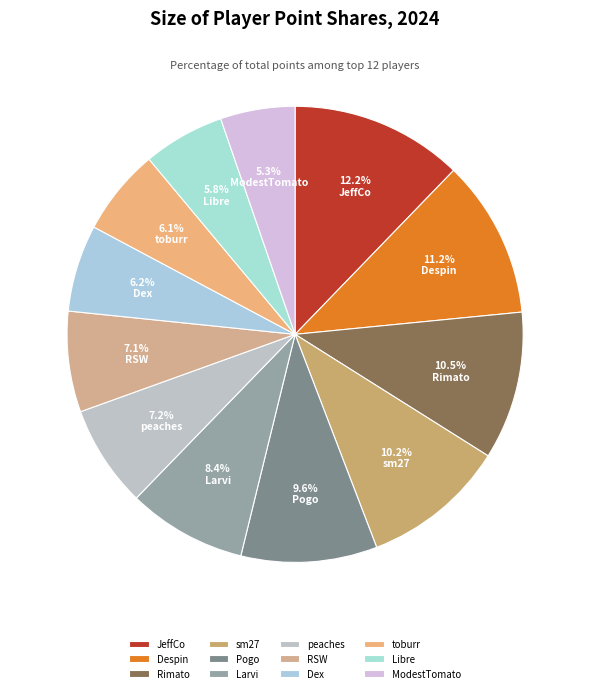

Rank the categories by value from lowest to highest.

ModestTomato, Libre, toburr, Dex, RSW, peaches, Larvi, Pogo, sm27, Rimato, Despin, JeffCo